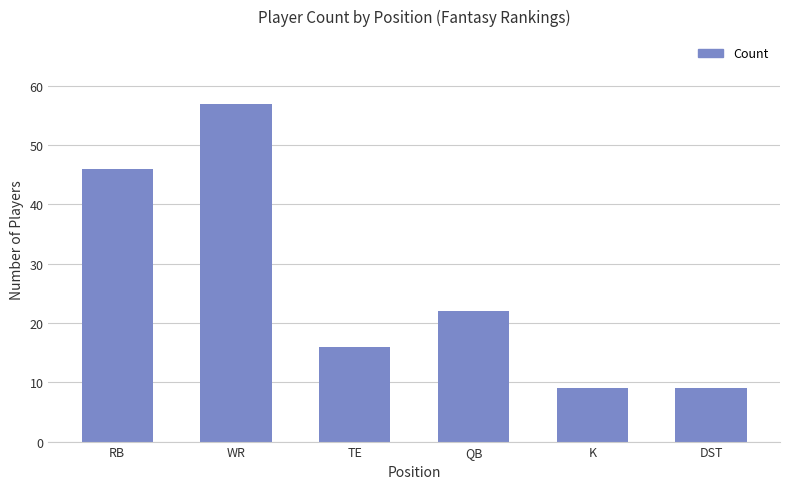

Is it true that the value at K is 9?

True